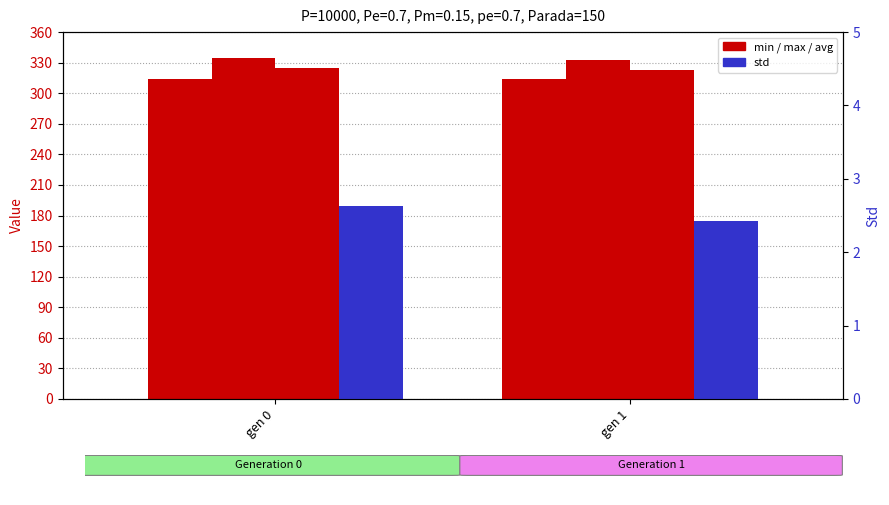

Which category has the highest value across all series?

gen 0